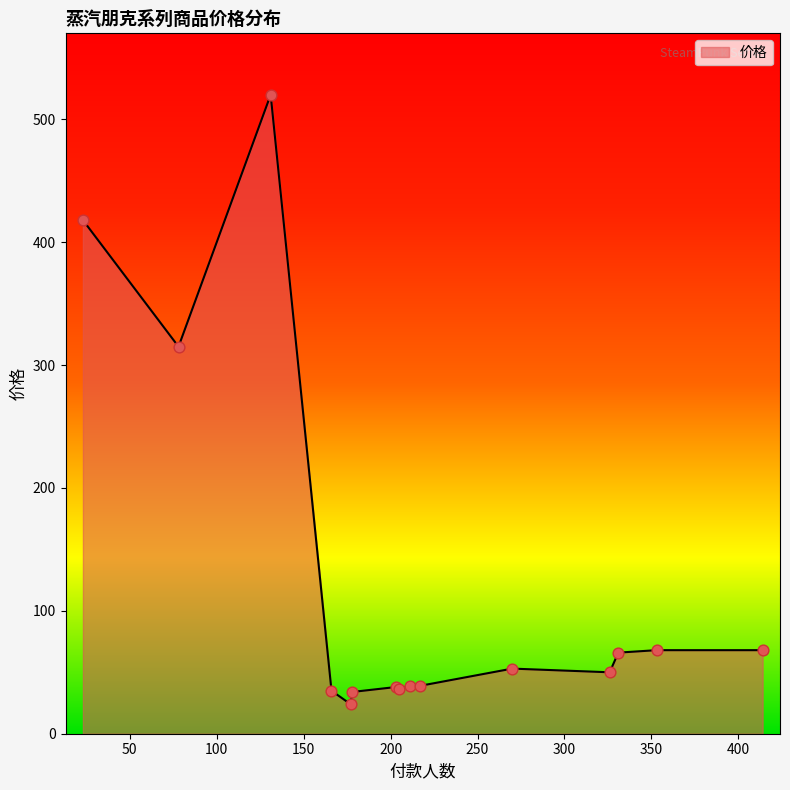

What is the difference between the maximum and minimum values?

496